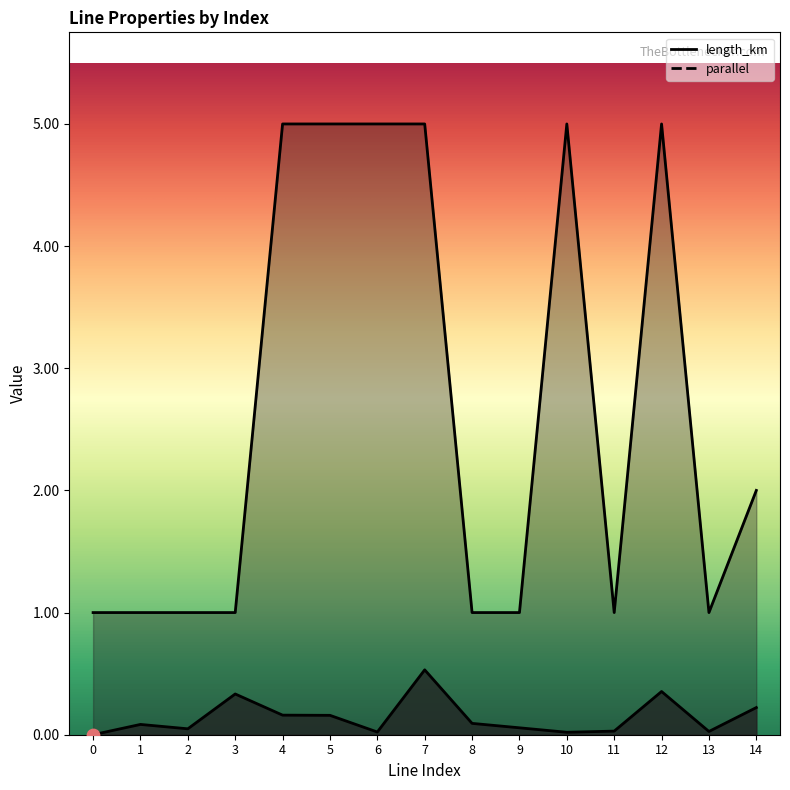

What are all the series names shown in the legend?

length_km, parallel